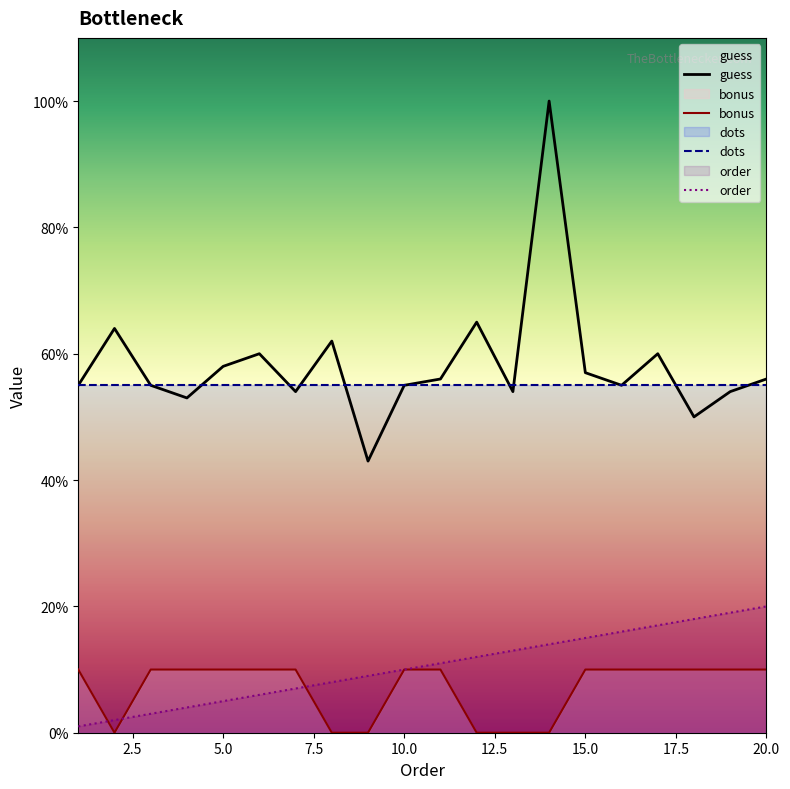

Does the chart display data point markers on the line(s)?

No